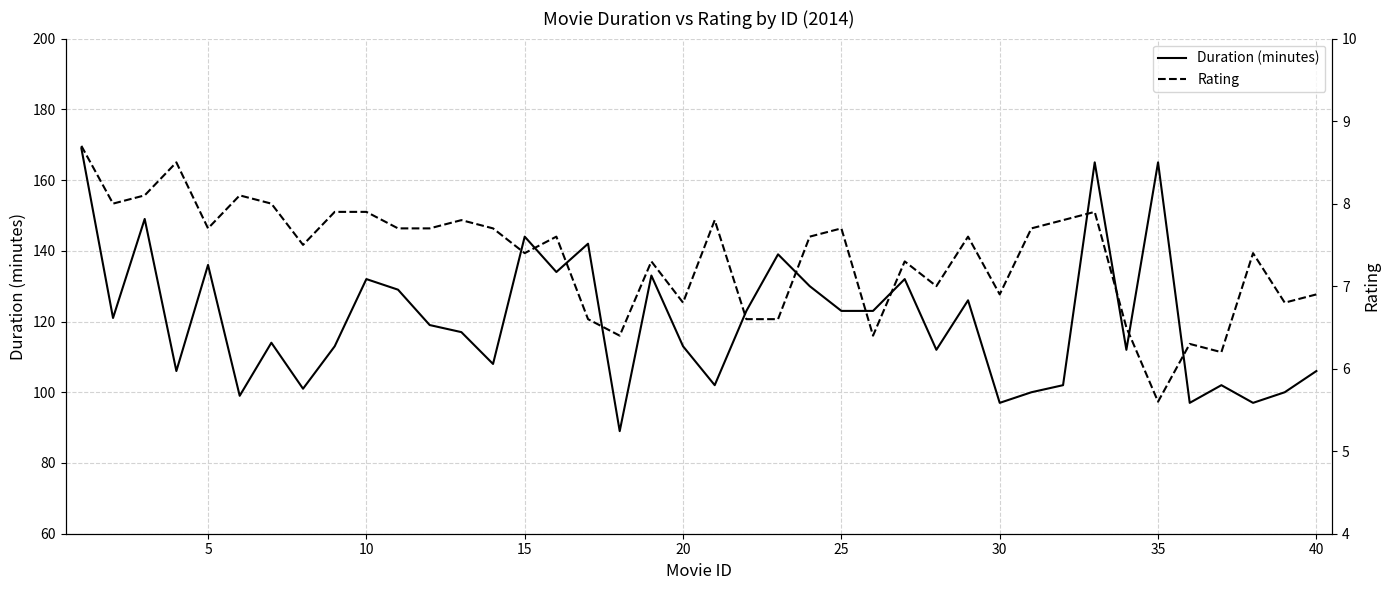

What is the highest value of the Duration (minutes) series?

169